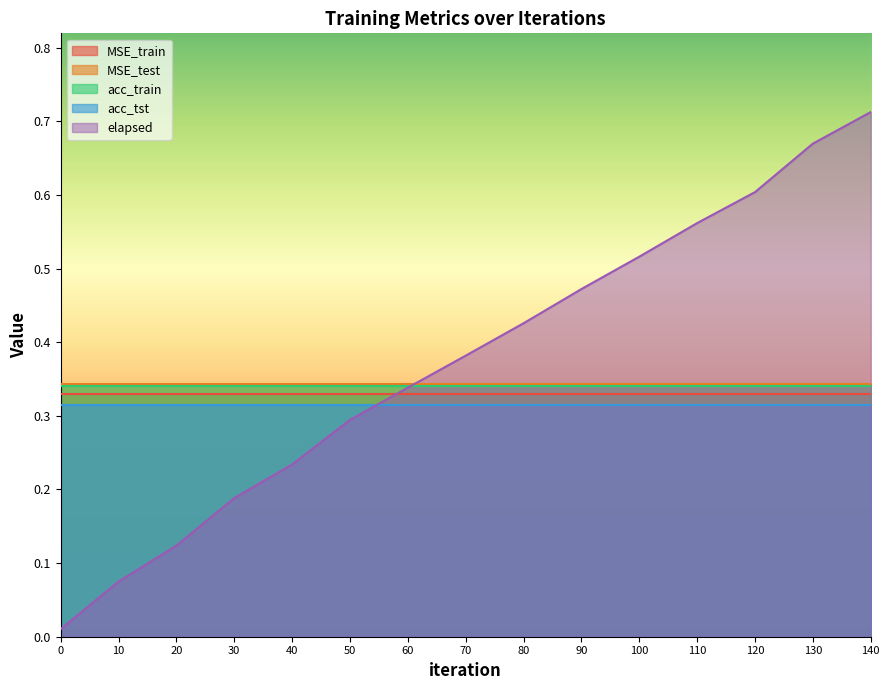

How many categories are shown in the chart?

15